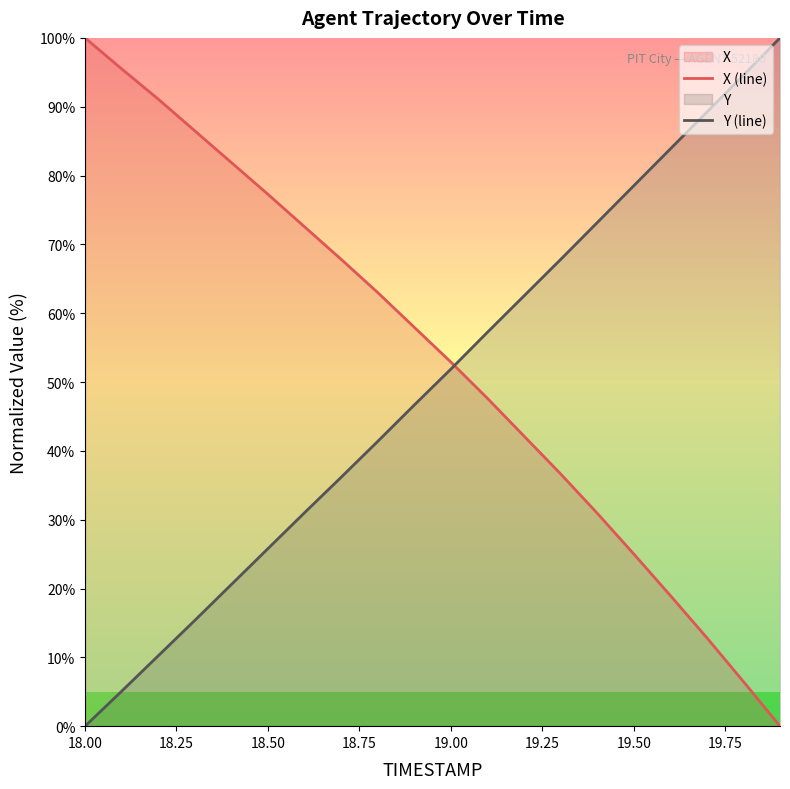

True or false: X (line) and Y (line) cross at least once.

True